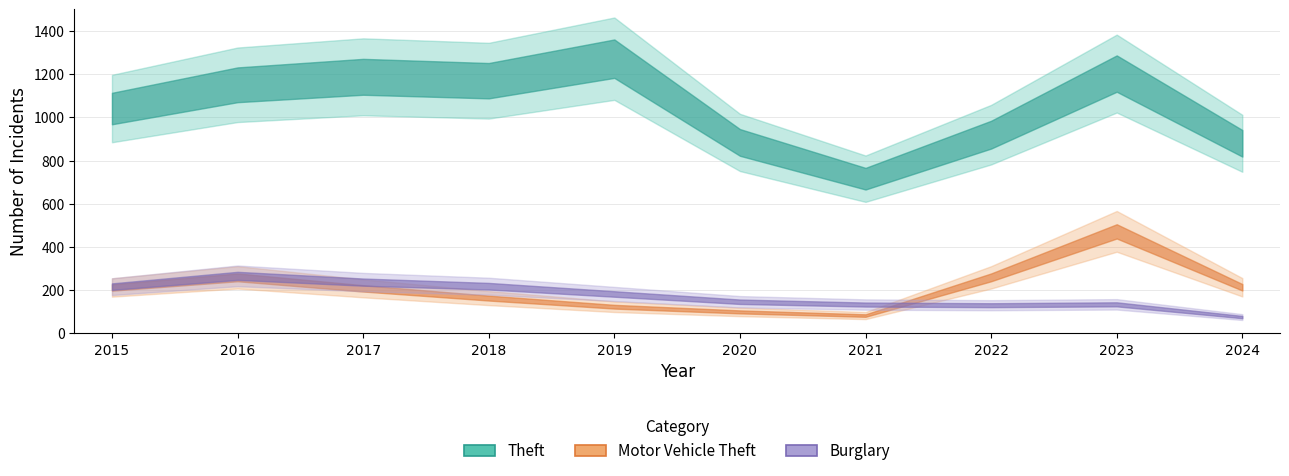

True or false: Burglary has a value of 130 at 2022.

True